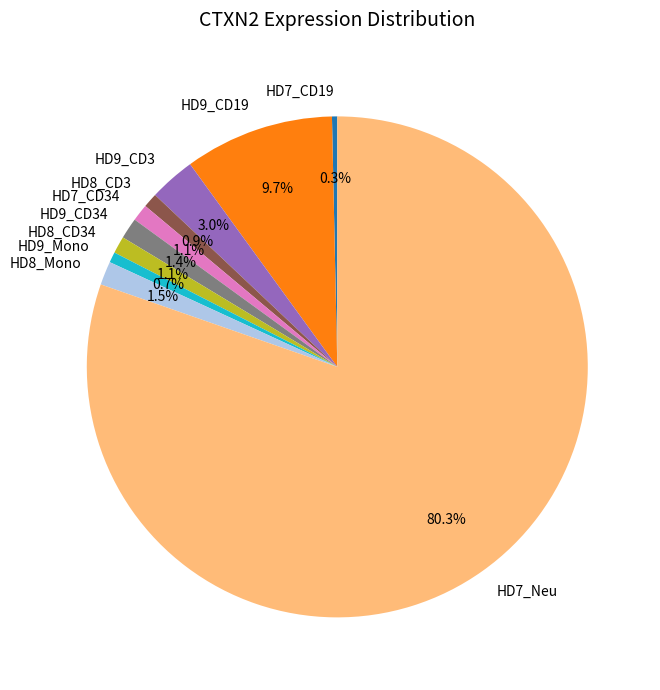

What is the largest slice in the pie chart?

HD7_Neu